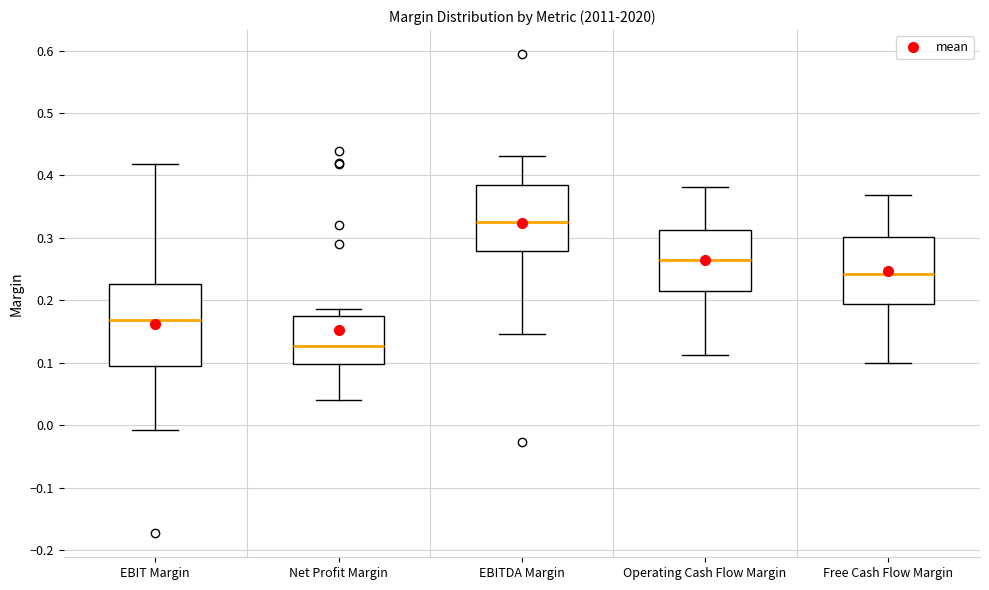

Reading left to right, read every box against the y-axis: the position of its median line, the range the box covers, and the ends of its whiskers. The values are not printed on the chart, so give them approximately, as read against the axis.

EBIT Margin: median 0.17, box 0.10 to 0.23, whiskers -0.01 to 0.42
Net Profit Margin: median 0.13, box 0.10 to 0.17, whiskers 0.04 to 0.19
EBITDA Margin: median 0.32, box 0.28 to 0.38, whiskers 0.15 to 0.43
Operating Cash Flow Margin: median 0.27, box 0.22 to 0.31, whiskers 0.11 to 0.38
Free Cash Flow Margin: median 0.24, box 0.19 to 0.30, whiskers 0.10 to 0.37